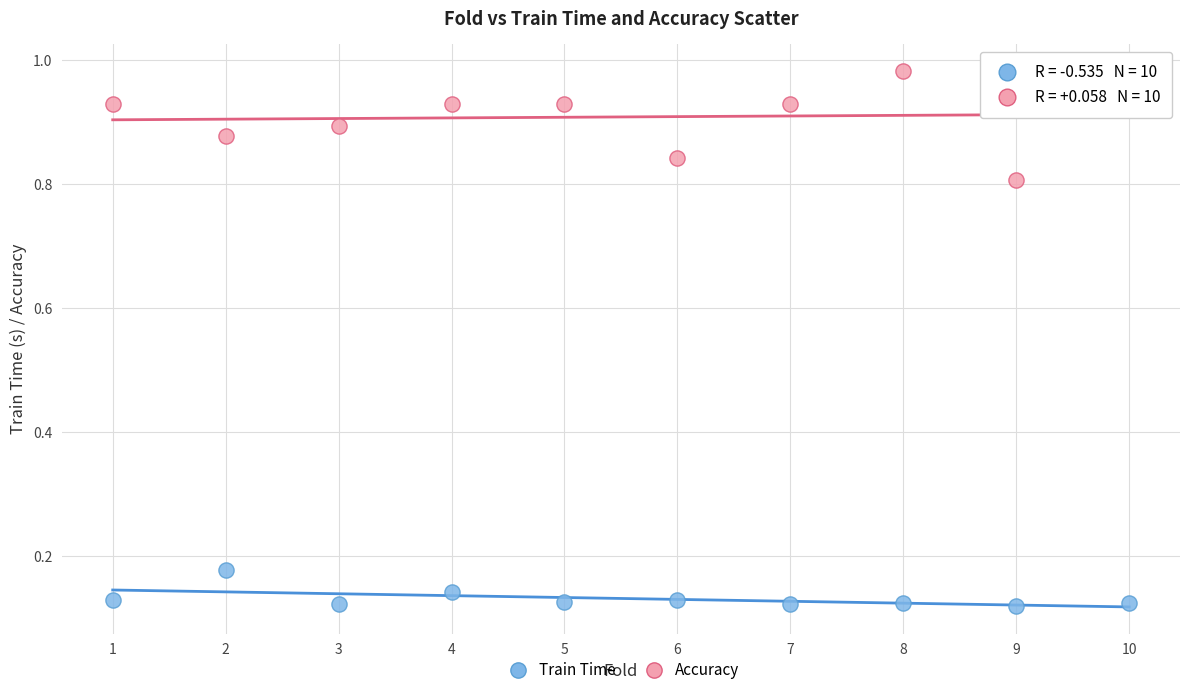

Which series contains the highest Y value?

Accuracy